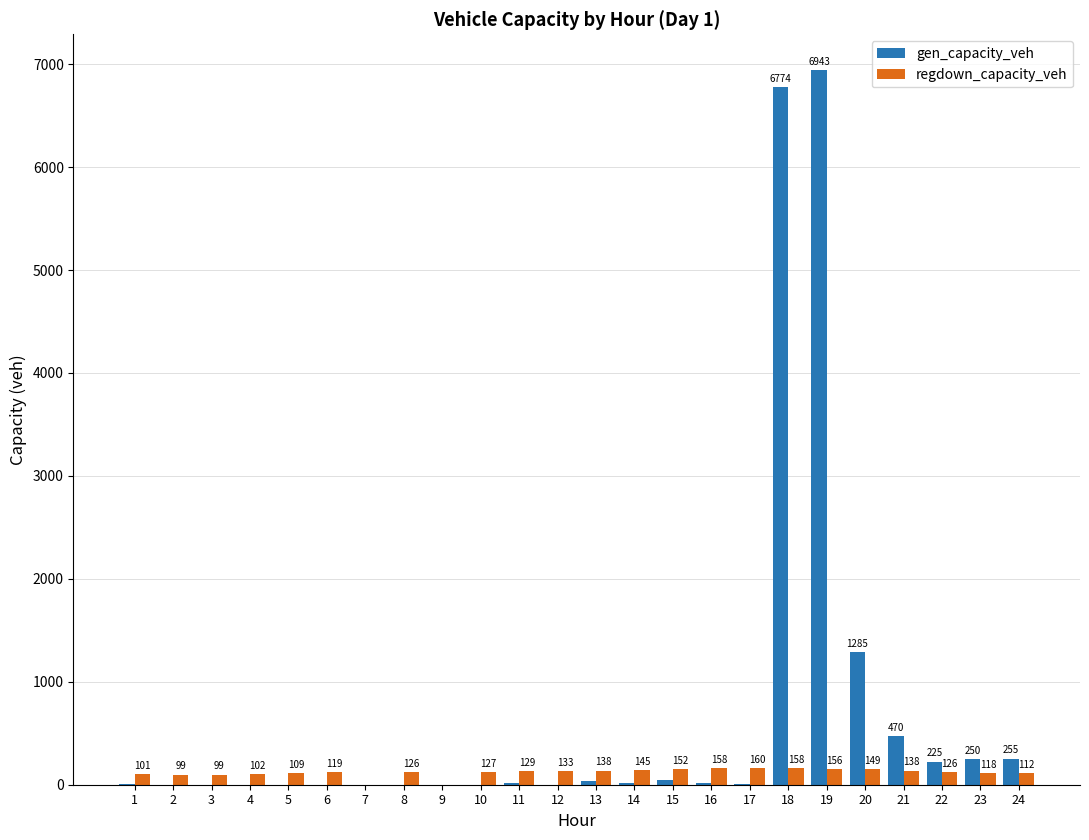

Where is gen_capacity_veh nearest to the value 3471?

20